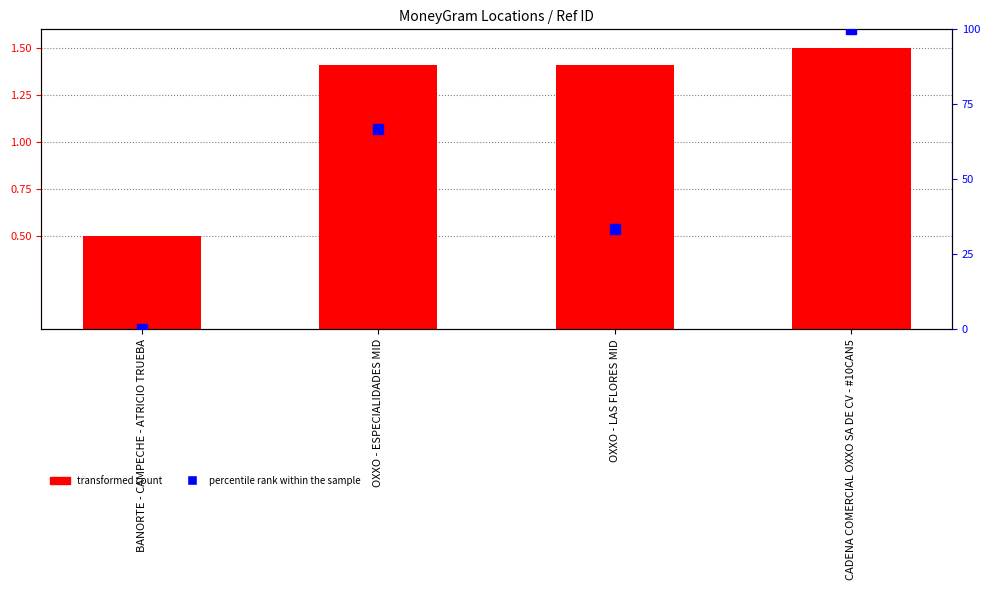

Rank the series by their maximum value, from highest to lowest.

percentile rank within the sample, transformed count